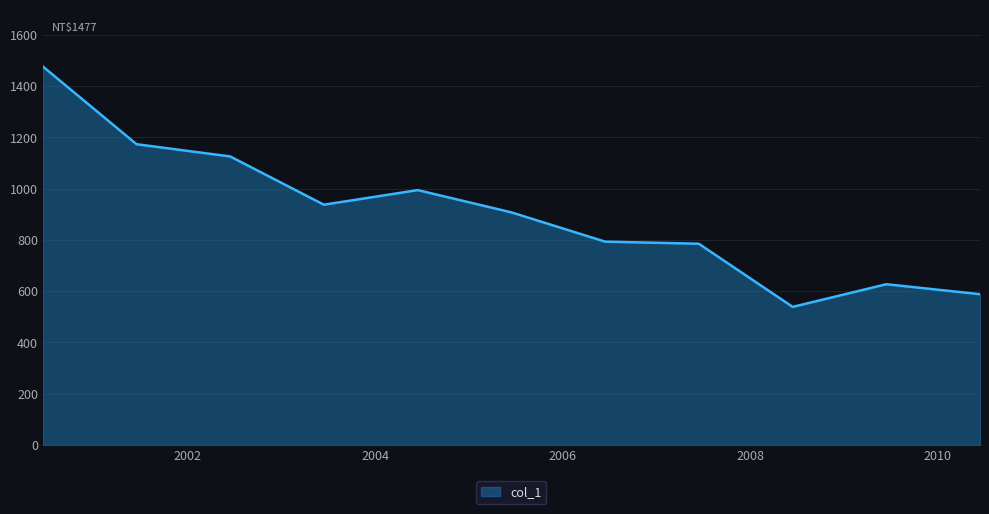

What is the greatest value displayed?

1476.6